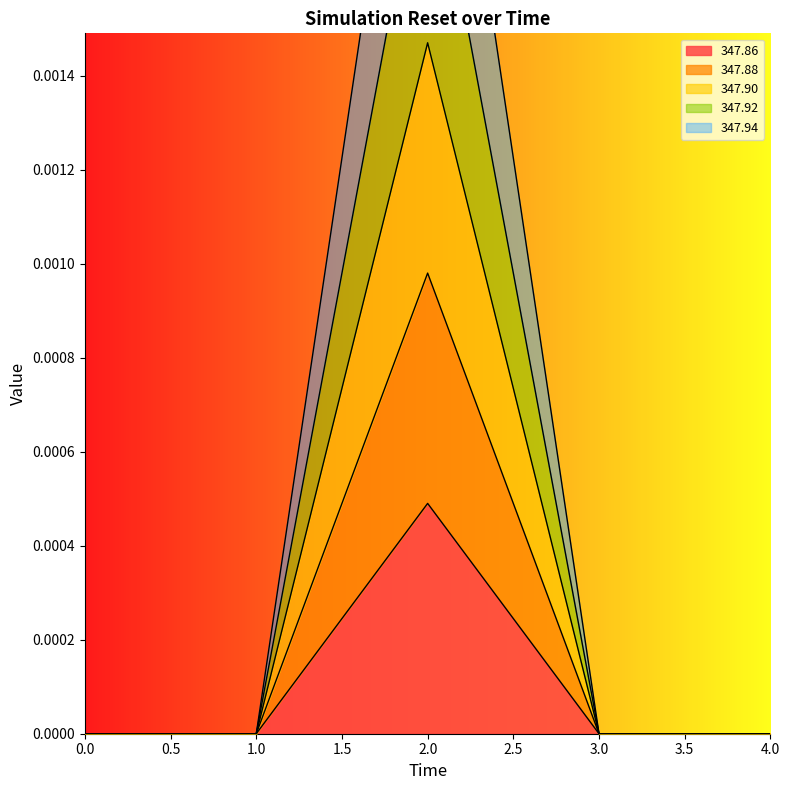

How many lines are shown in the chart?

5